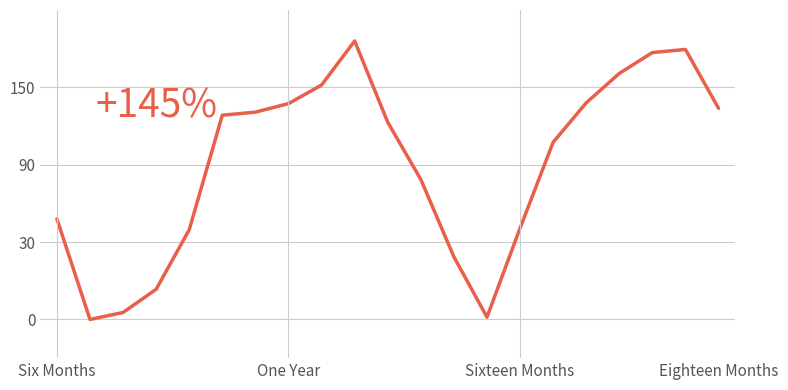

Does the chart display data point markers on the line(s)?

No